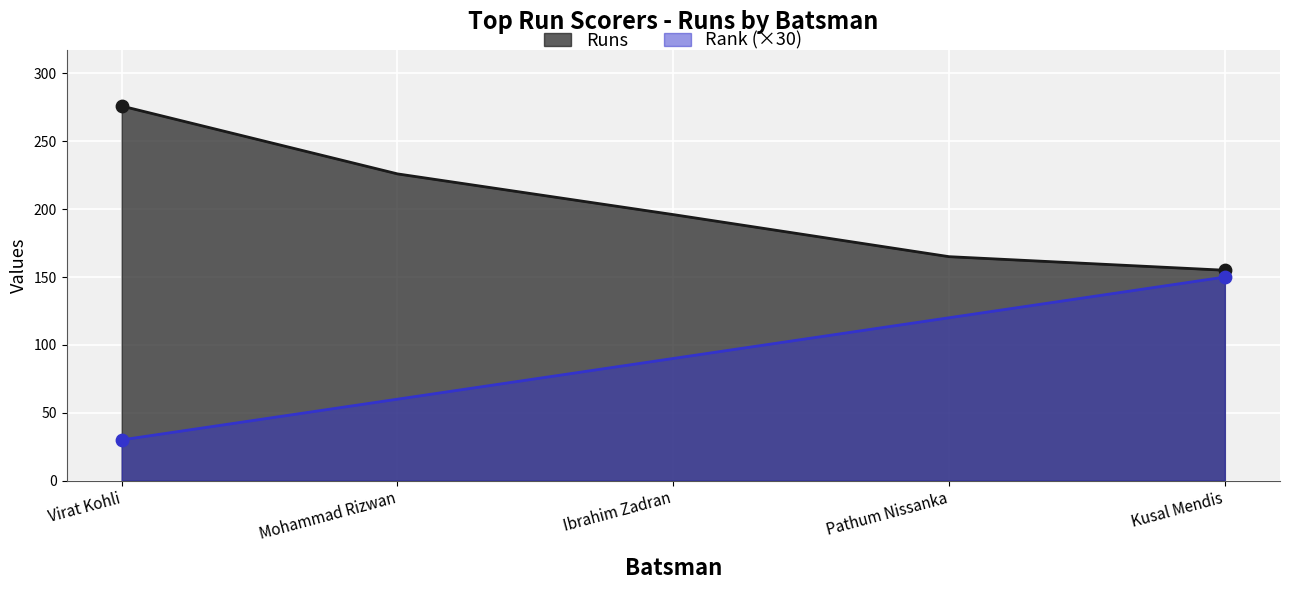

What are all the series names shown in the legend?

Runs, Rank (×30)